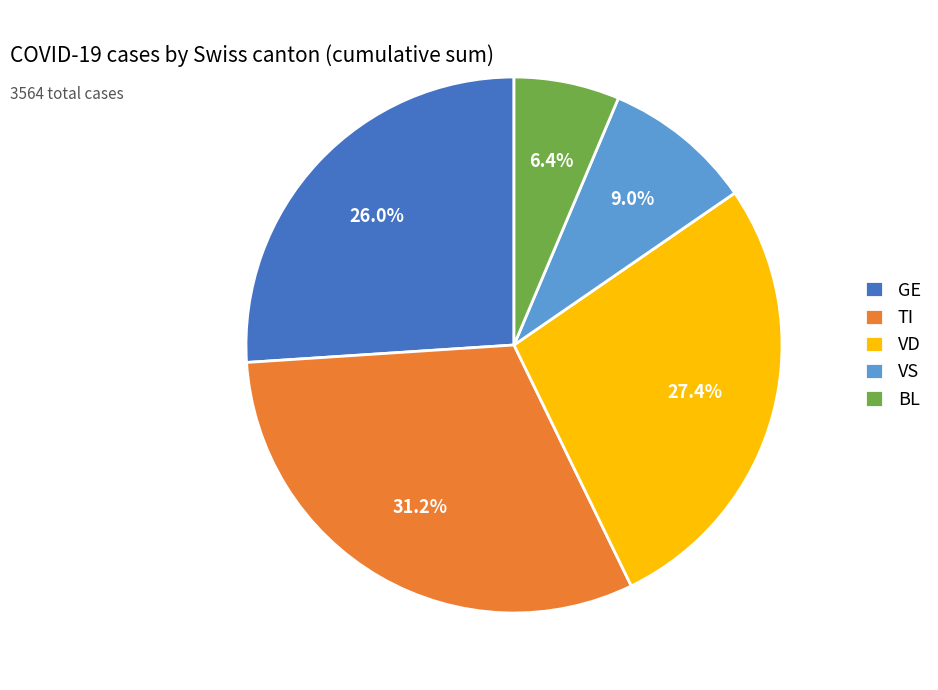

Which slice is the largest?

TI